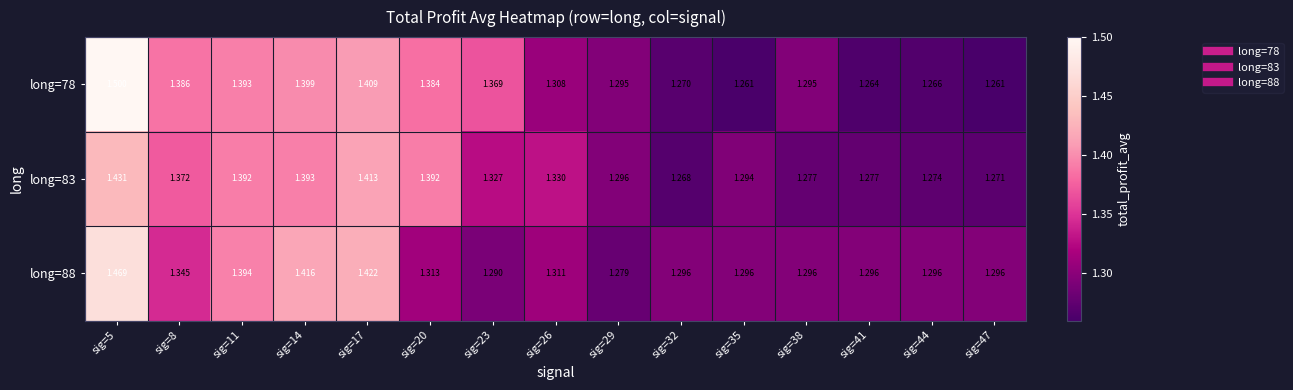

Is the value of long=88 at sig=35 greater than the value of long=83 at sig=44?

Yes